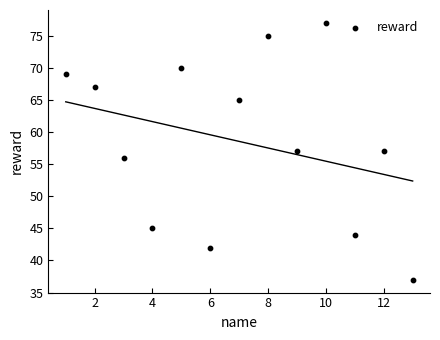

What is the range of Y values (max minus min)?

40